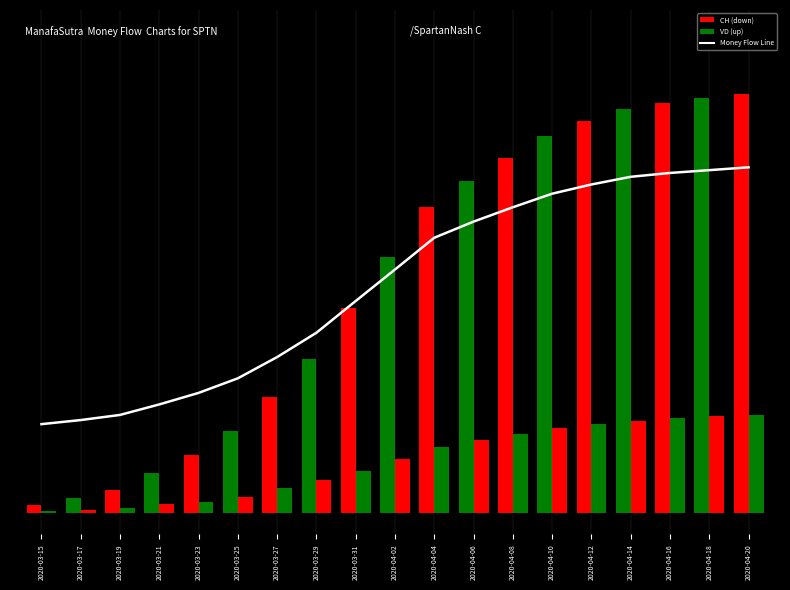

Reading left to right, extract all data points from this chart.

85.1	89.0	93.9	103.9	114.9	128.8	149.1	172.3	202.6	232.6	262.9	278.2	291.9	304.9	313.6	321.0	324.6	327.3	330.0